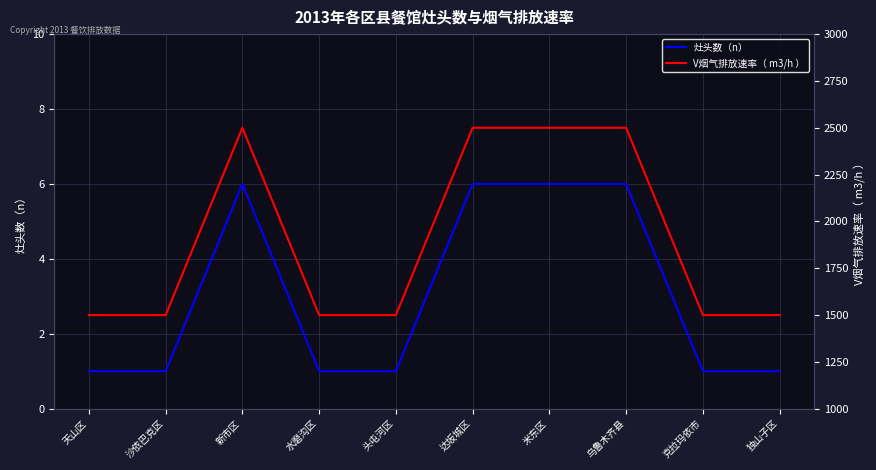

True or false: 灶头数（n） and V烟气排放速率（ m3/h ） intersect in this chart.

False